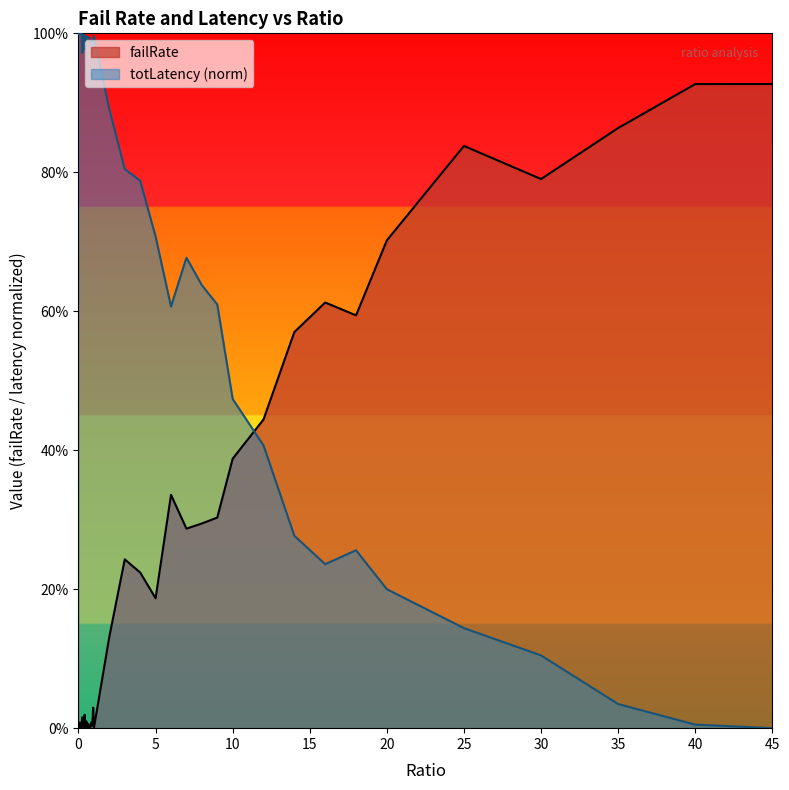

True or false: totLatency_scaled has more than 1 interior local peaks.

True